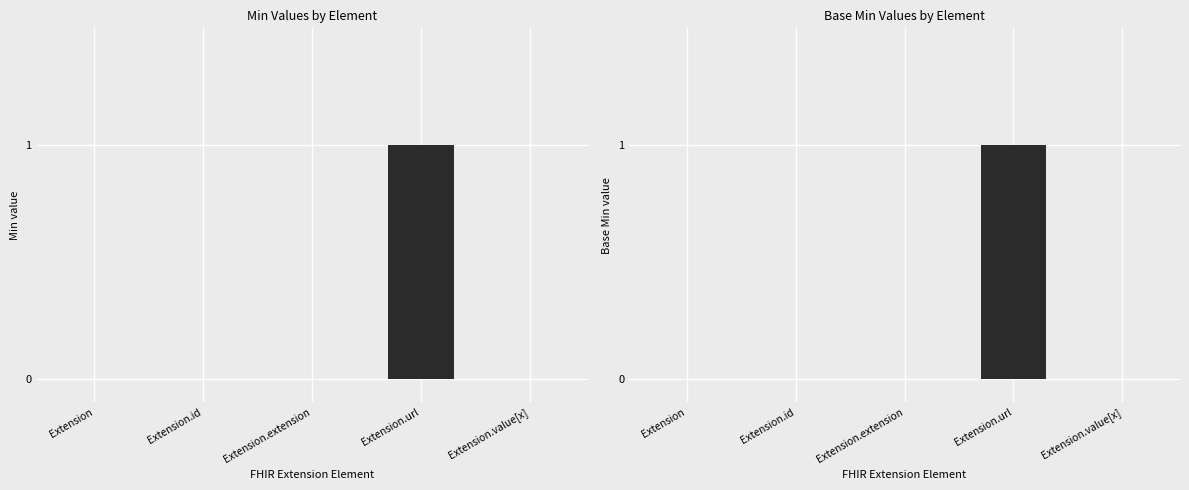

What is the approximate value of Base Min at Extension.url?

1